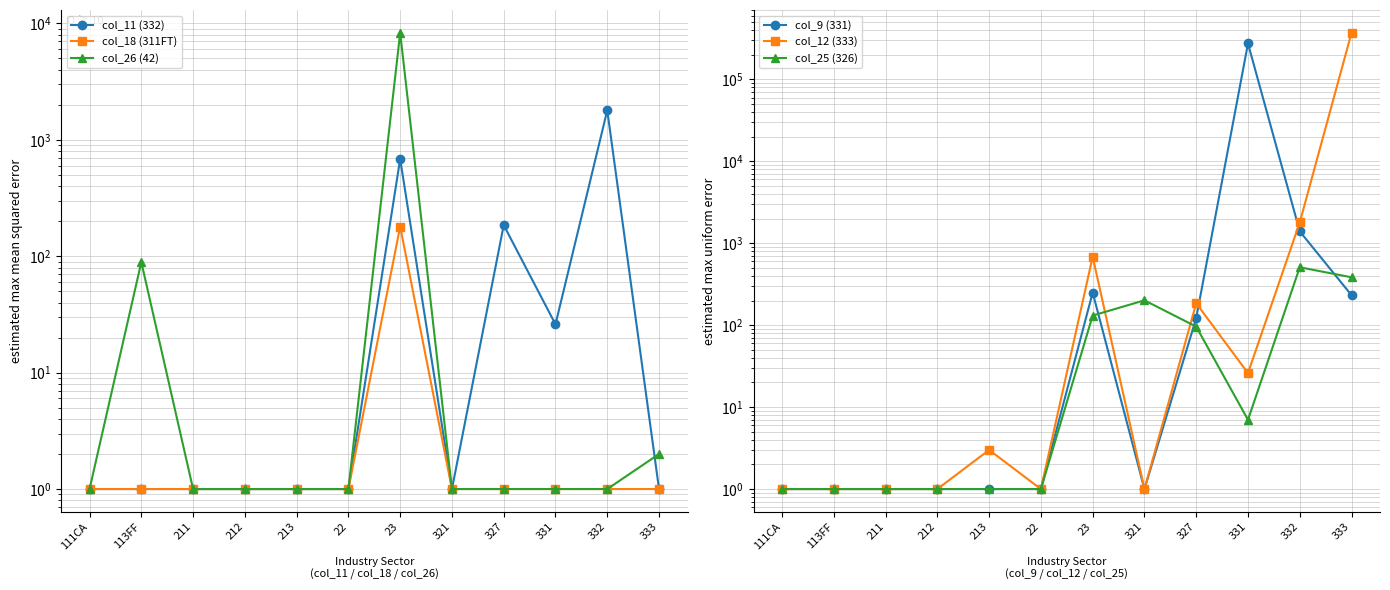

Rank the series at 333 from lowest to highest value.

col_11 (332), col_18 (311FT), col_26 (42), col_9 (331), col_25 (326), col_12 (333)